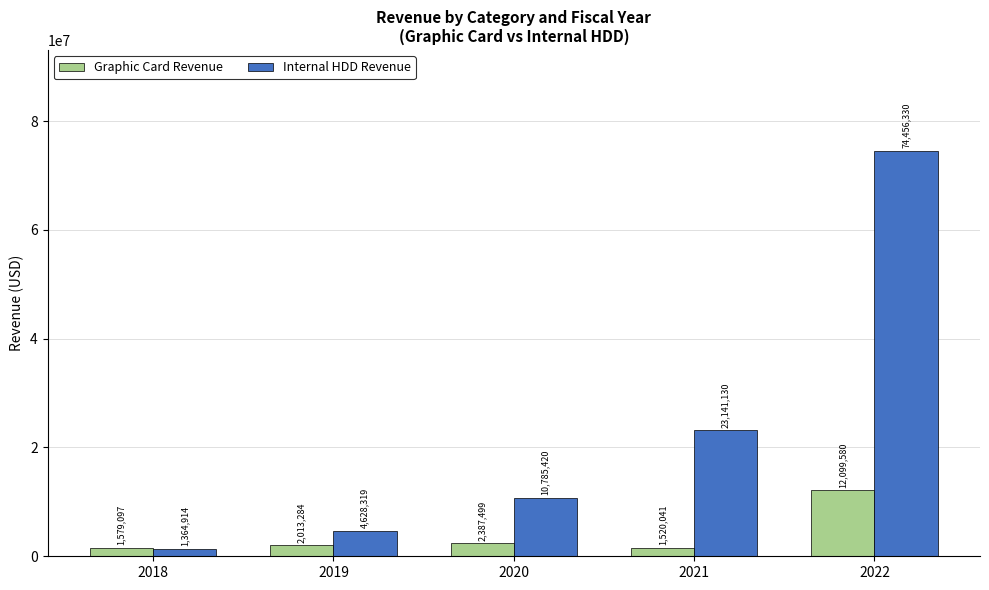

Rank the series at 2021 from highest to lowest value.

Internal HDD Revenue, Graphic Card Revenue